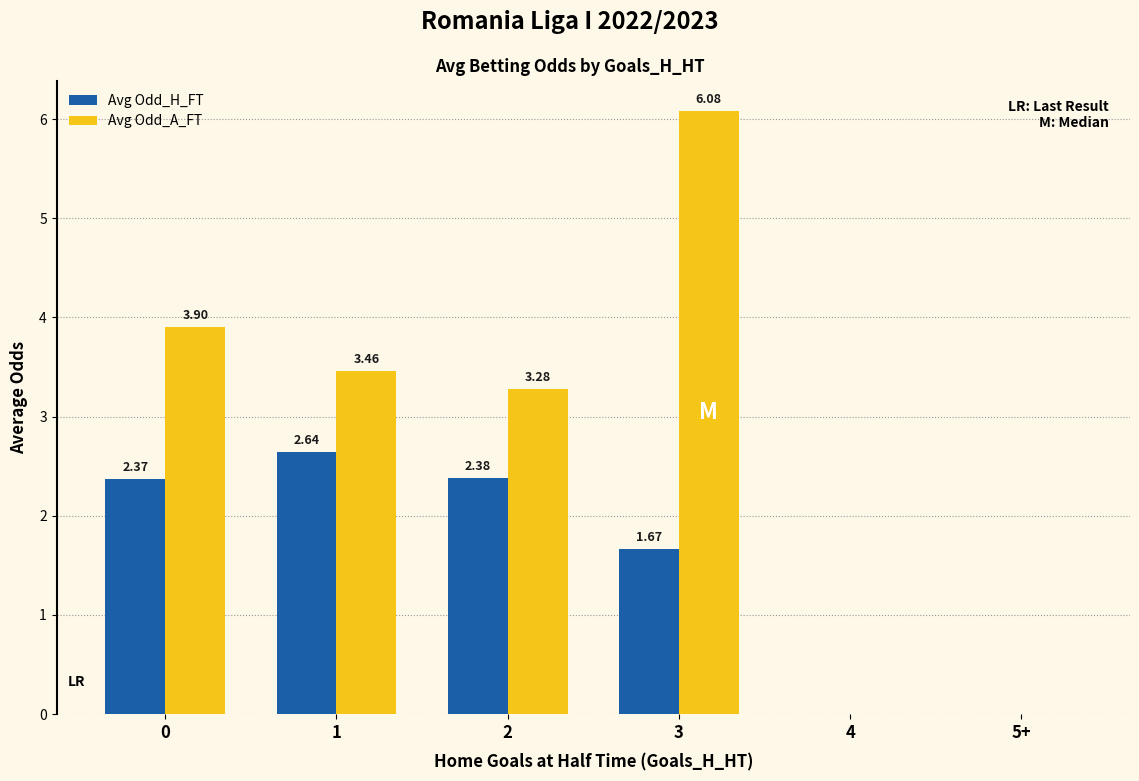

Between 0 and 3, which series saw the biggest shift?

Avg Odd_A_FT